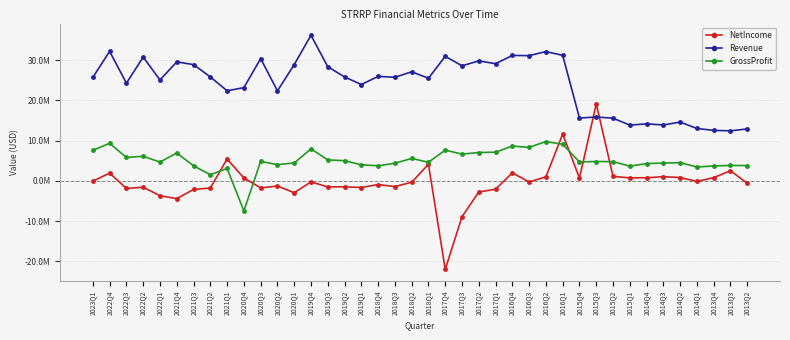

What is the sum of all Revenue values?

965545000